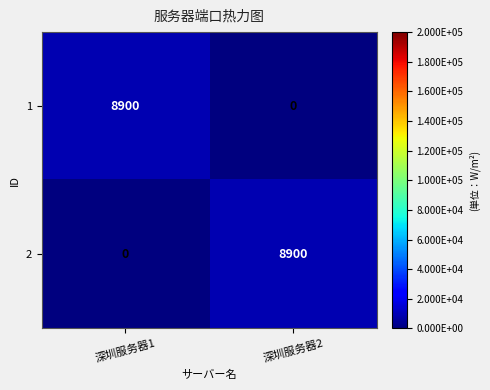

At 深圳服务器2, list the series in order from largest to smallest.

2, 1